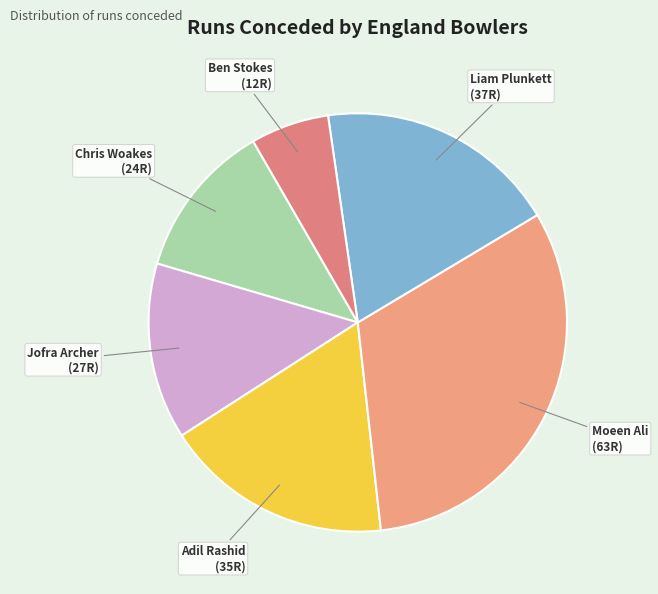

How many segments does this pie chart have?

6